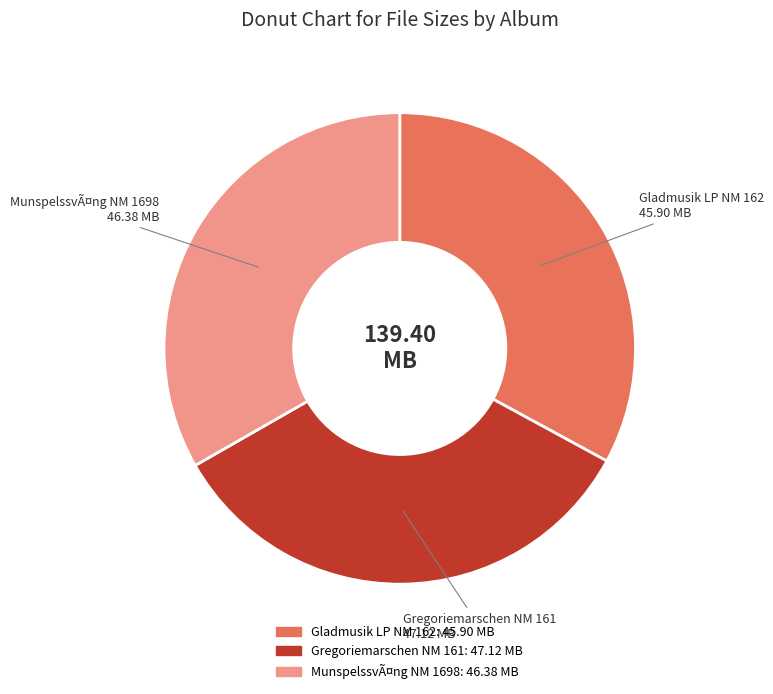

Is there a majority slice in this chart?

No